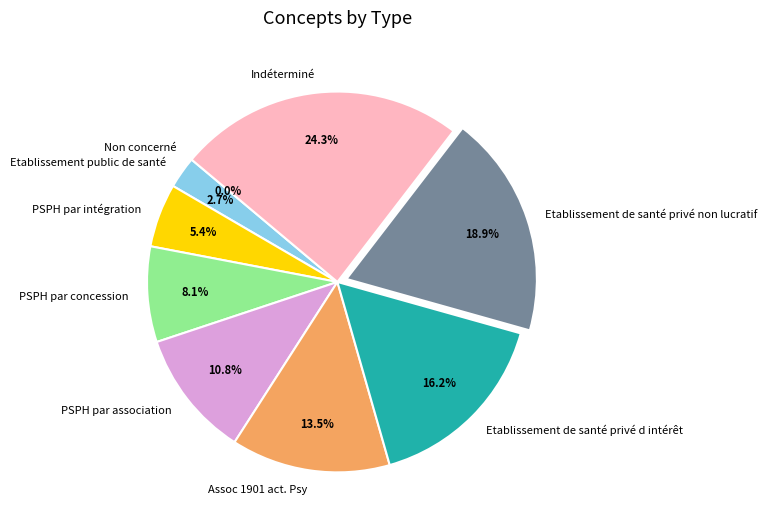

Is it true that Indéterminé is 24% of the pie?

True